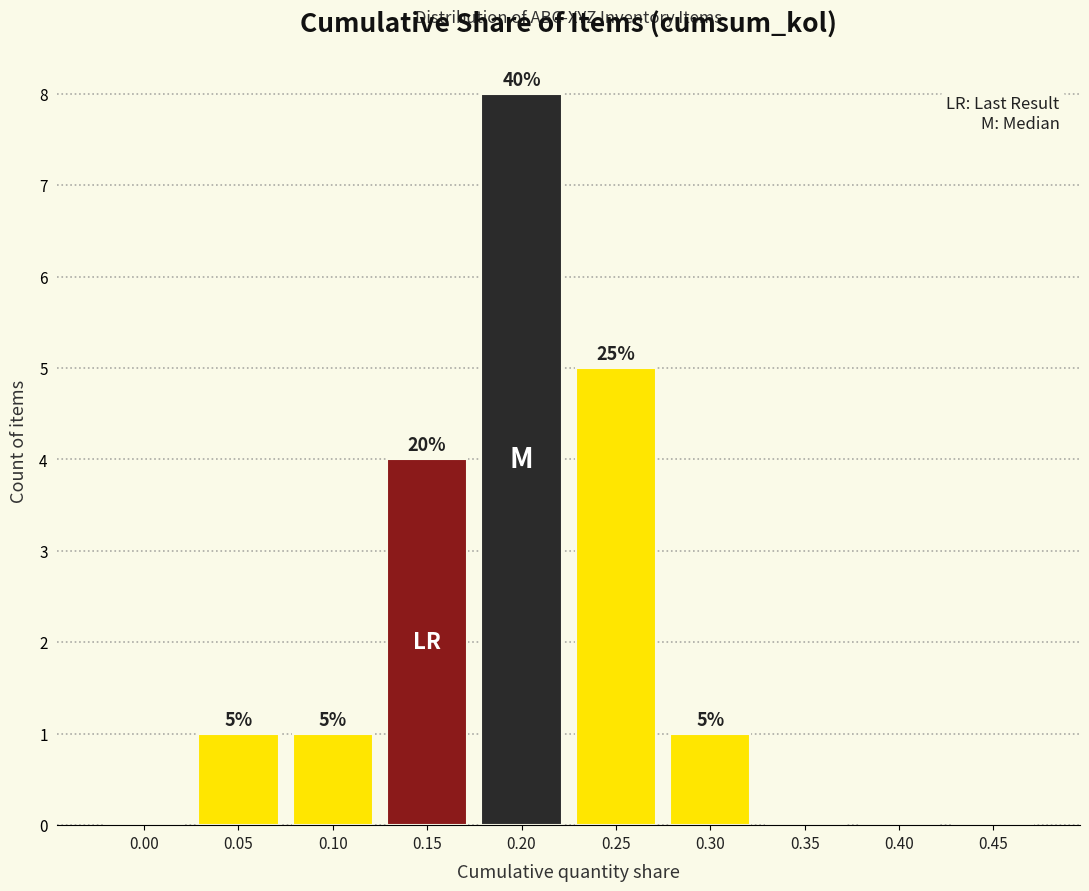

Reading left to right, list all the values displayed in this chart.

0.00=0	0.05=1	0.10=1	0.15=4	0.20=8	0.25=5	0.30=1	0.35=0	0.40=0	0.45=0